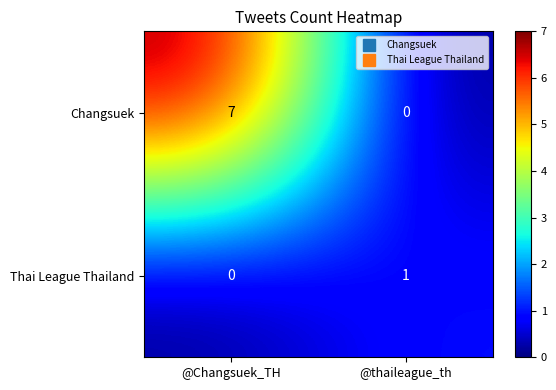

Rank the series by their maximum value, from highest to lowest.

Changsuek, Thai League Thailand